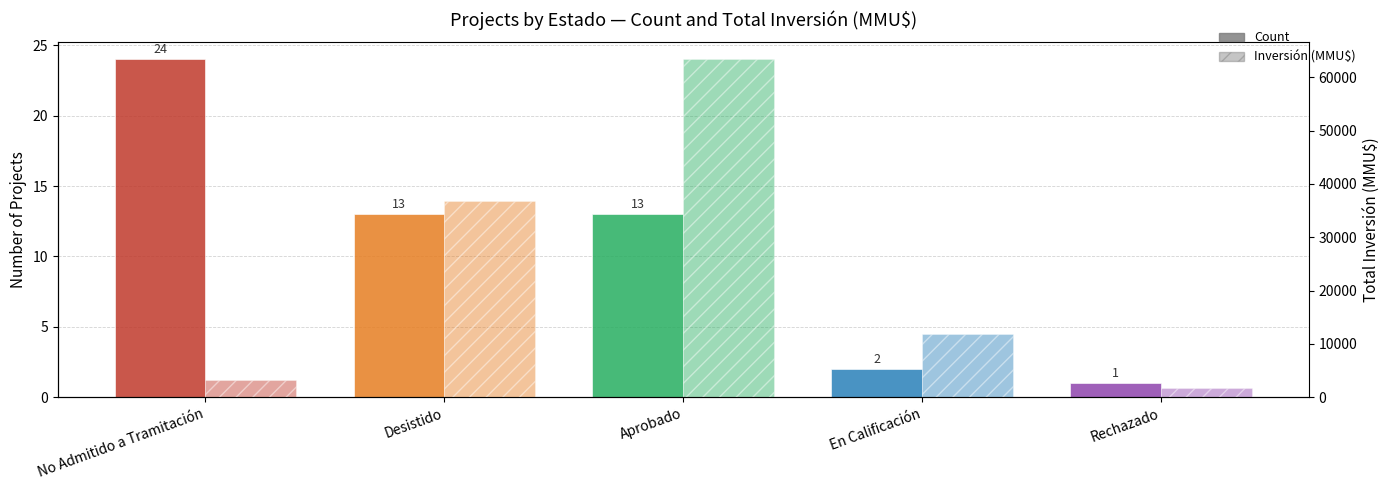

The Inversión (MMU$) series shows 3197 at No Admitido a Tramitación. True or false?

True